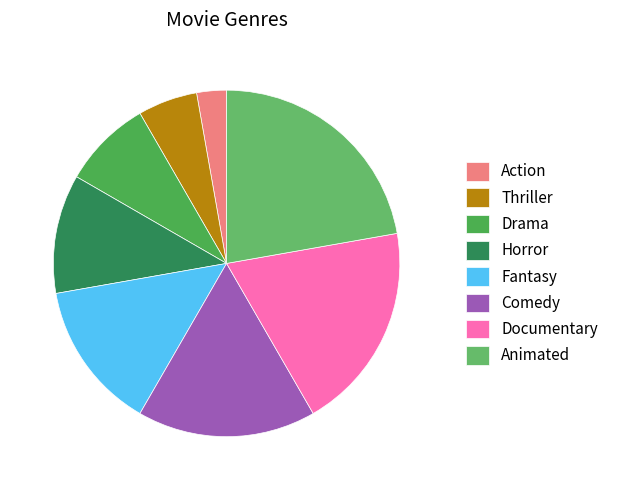

Count the number of slices in the pie.

8